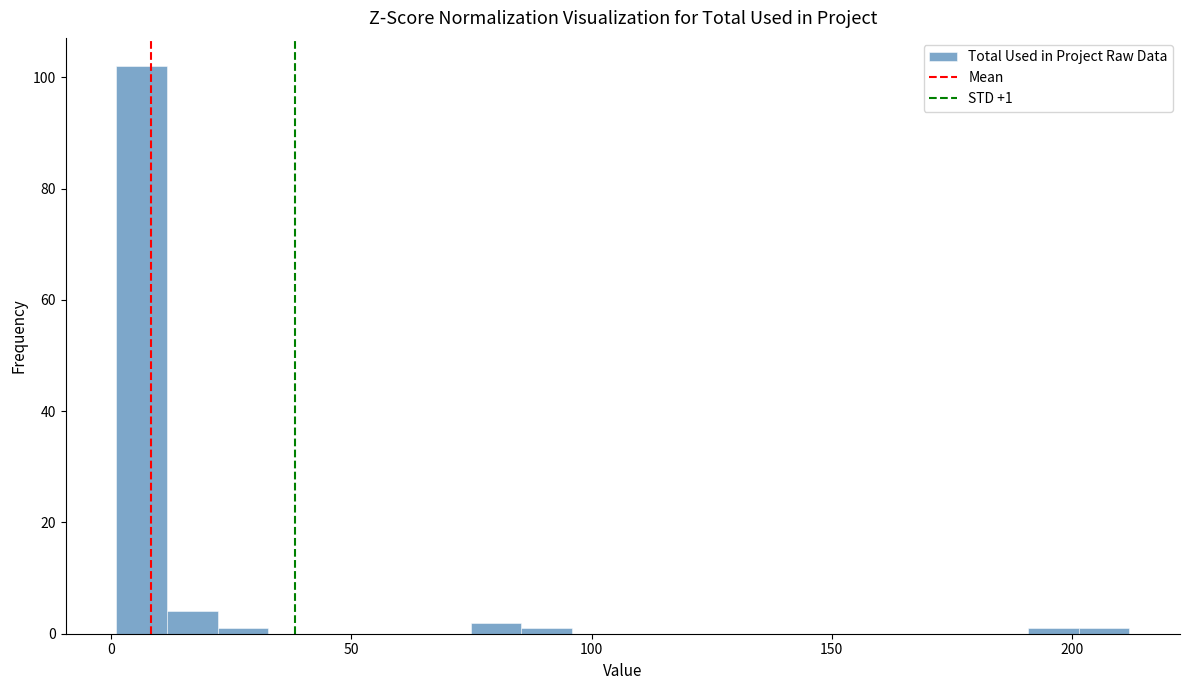

Read against the x-axis, roughly where is the centre of the tallest bar?

5